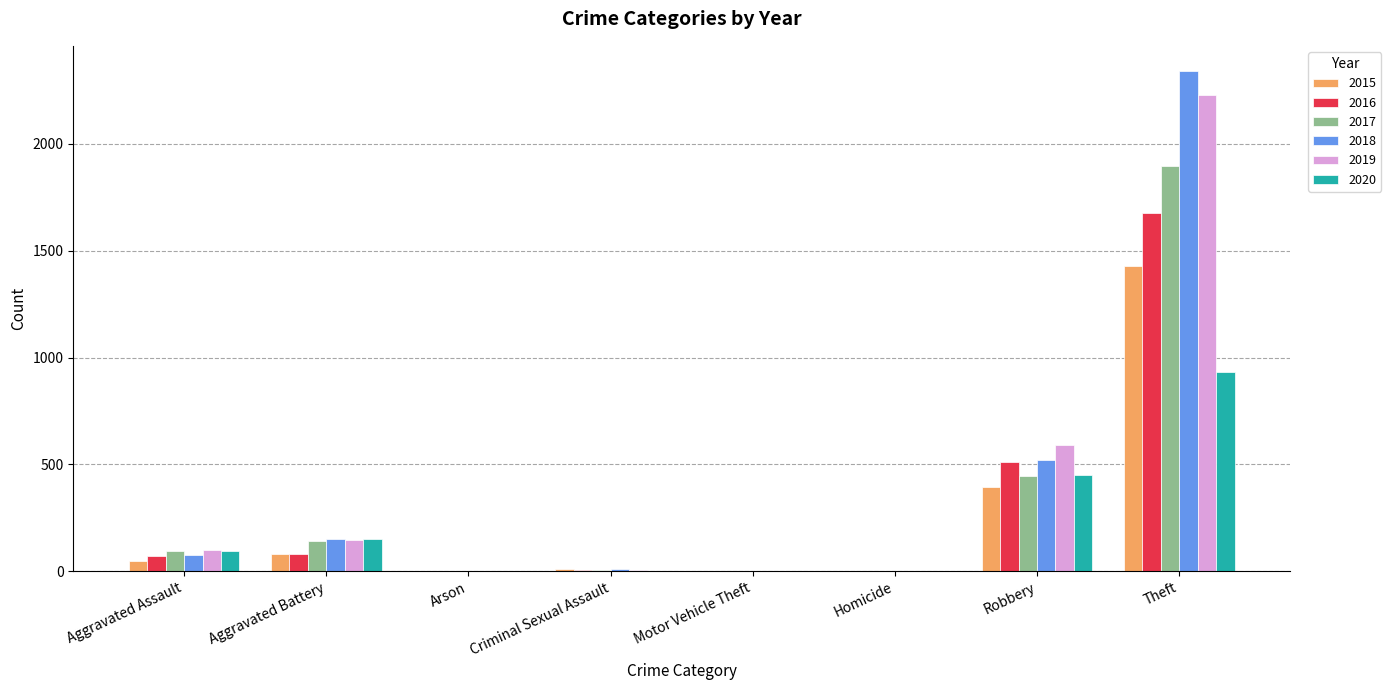

What is the sum of all 2016 values?

2348